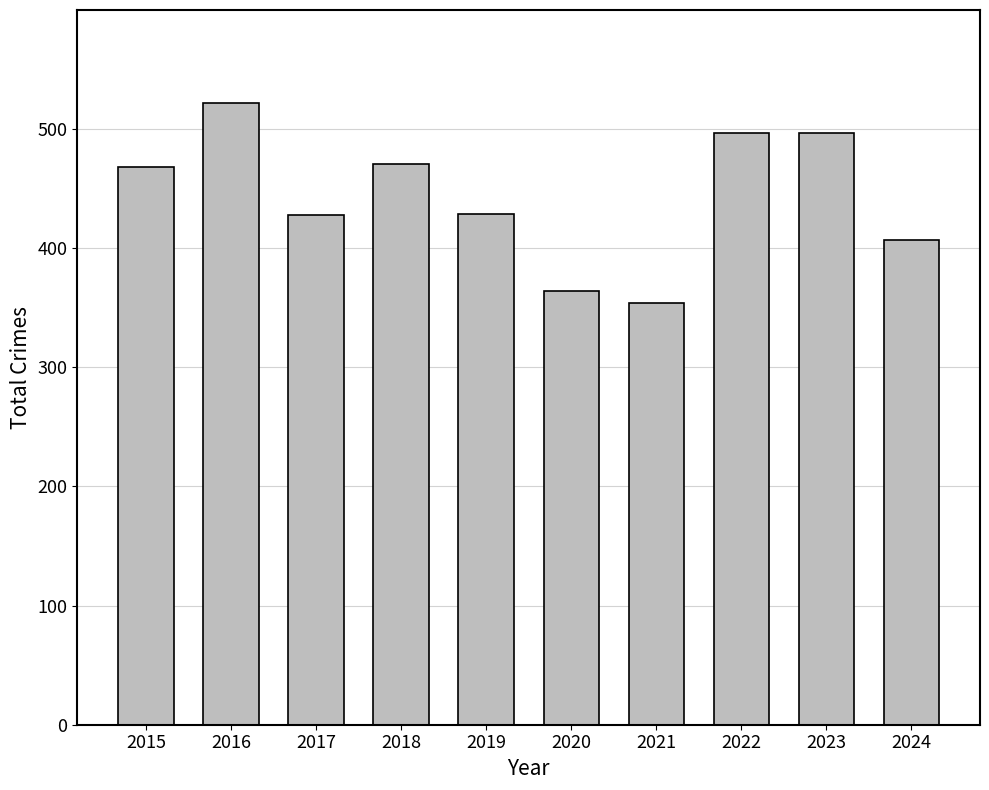

What is the sum of all values?

4437